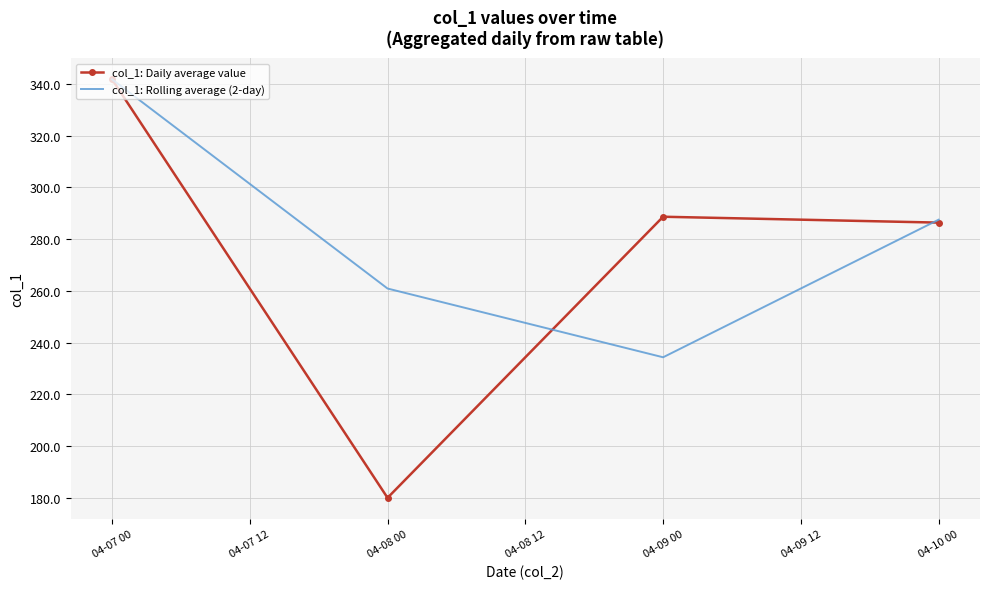

Which series has the widest spread of values?

col_1: Daily average value